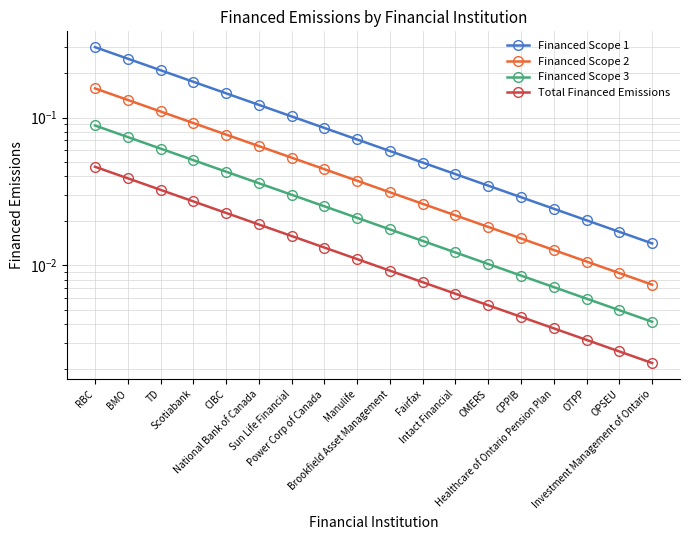

Rank the series by their maximum value, from highest to lowest.

Financed Scope 1, Financed Scope 2, Financed Scope 3, Total Financed Emissions